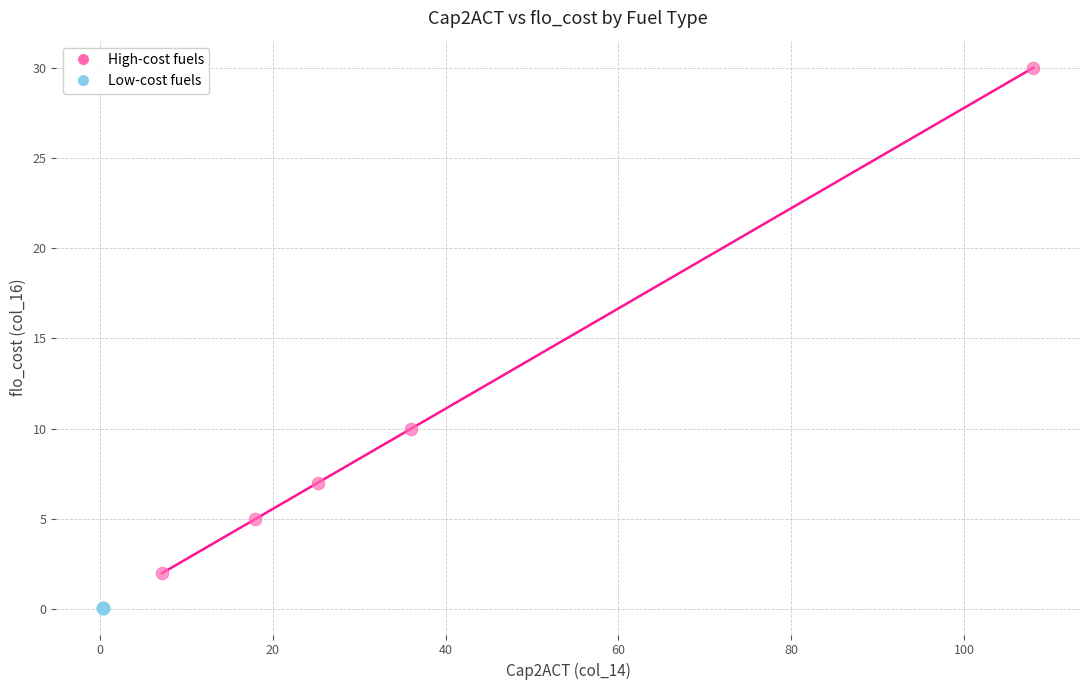

What are all the series names shown in the legend?

High-cost fuels, Low-cost fuels